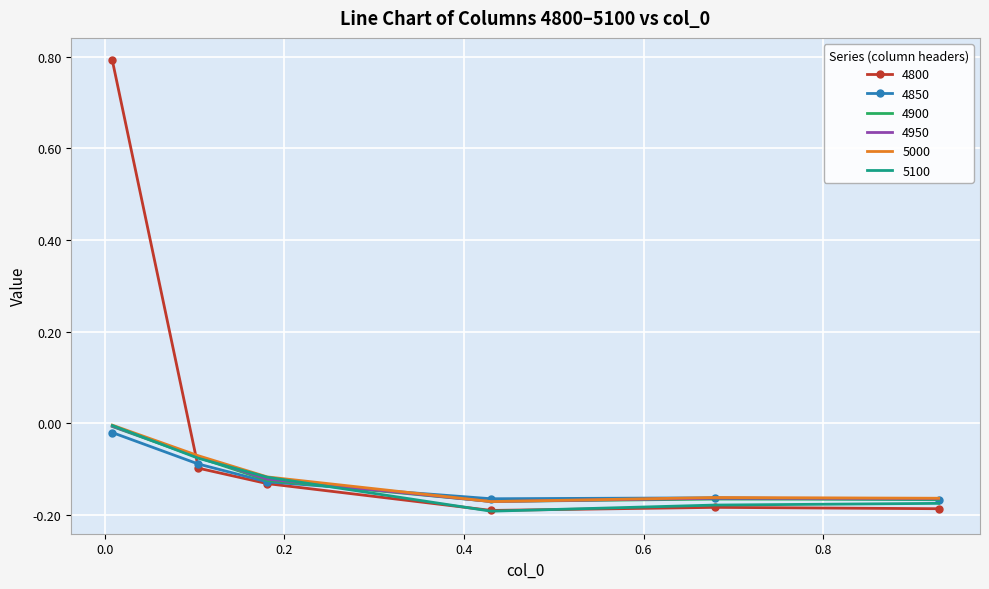

Which series has the widest spread of values?

4800